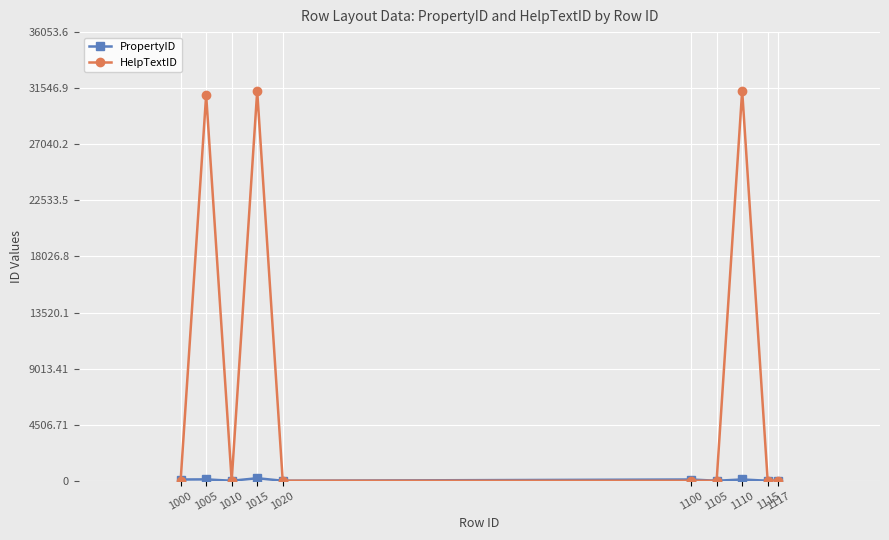

True or false: HelpTextID has a value of 0 at 1010.

True